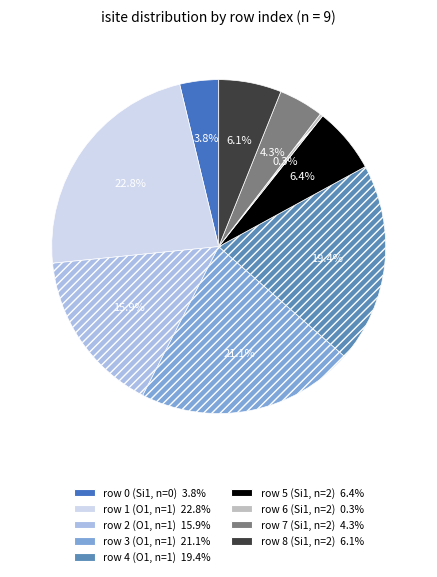

Count the number of slices in the pie.

9